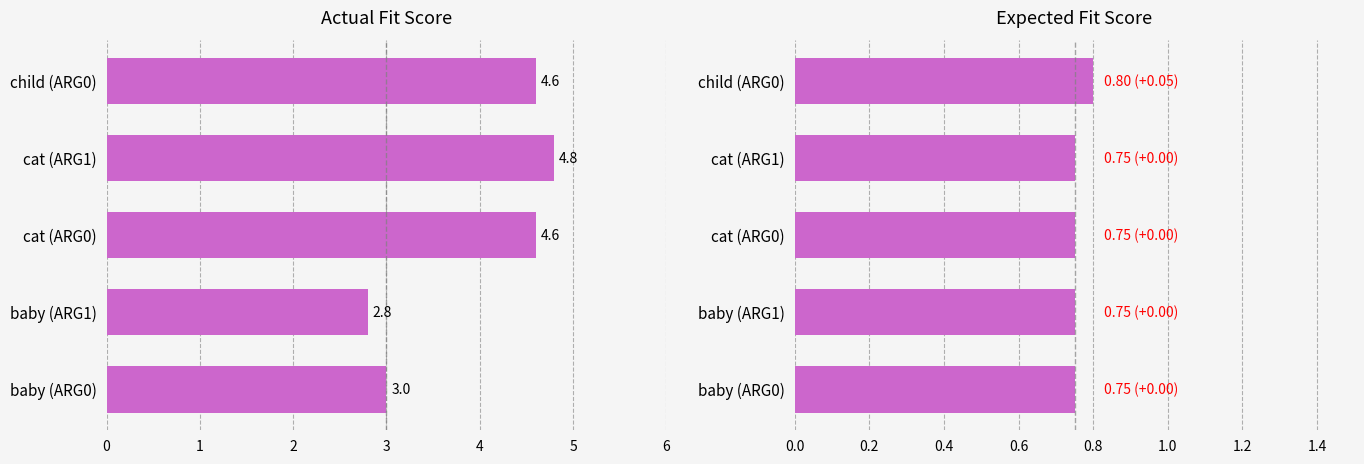

The exp_fit series shows 0.3 at cat (ARG0). True or false?

False